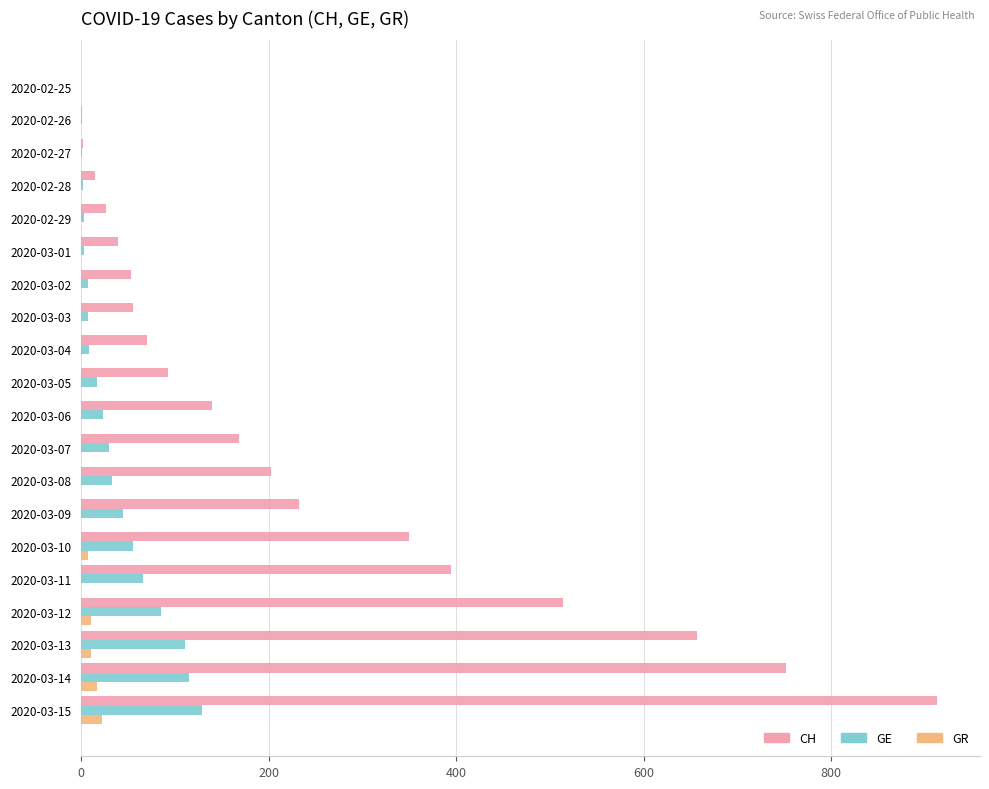

What is the sum of all CH values?

4682